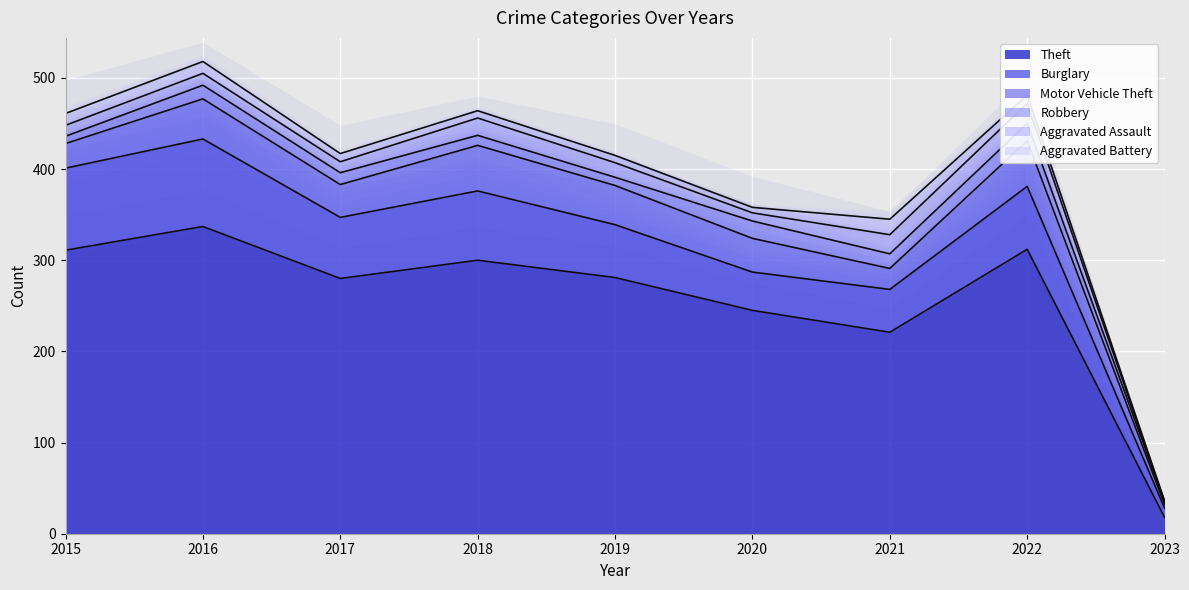

At which label does Aggravated Assault first exceed 13?

2018